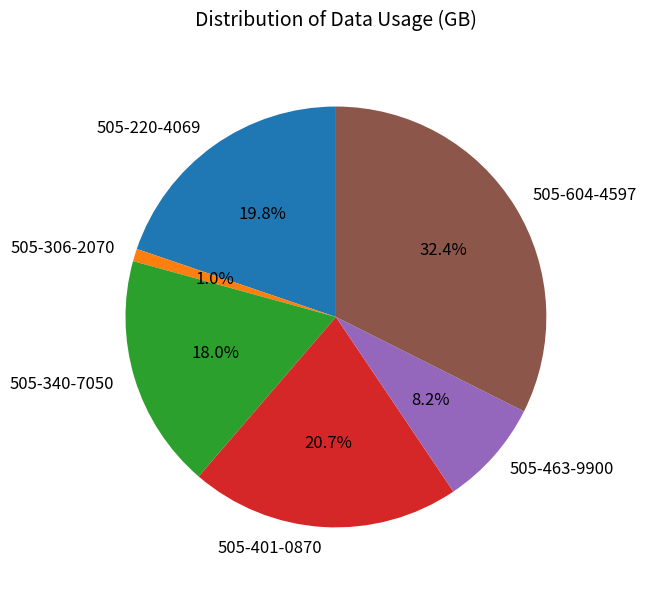

To the nearest percent, what percentage of the pie is 505-340-7050?

18%